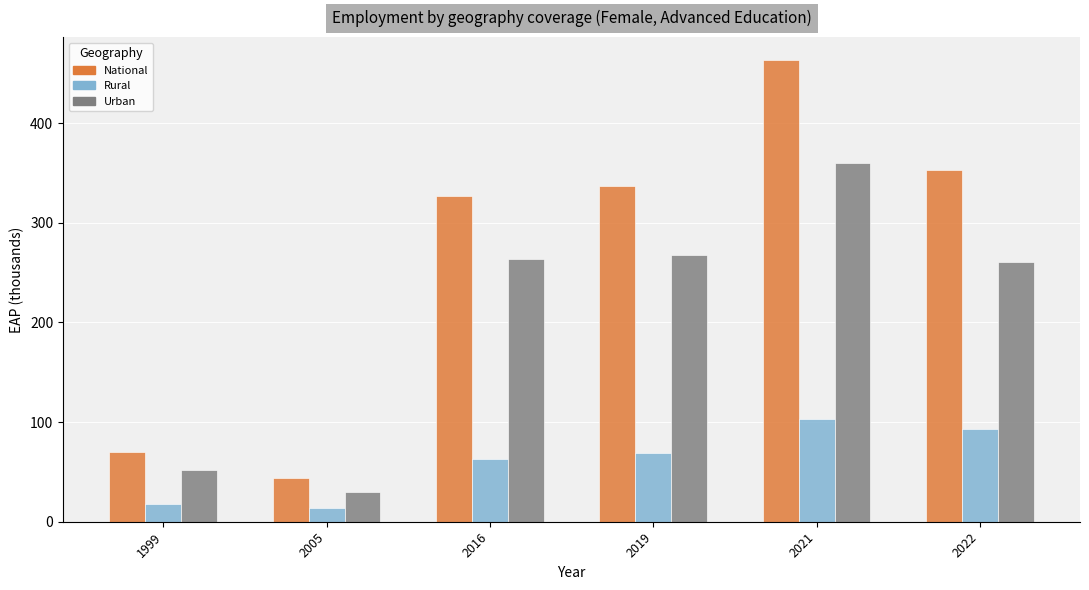

What is the total value across all series at 2016?

653.0